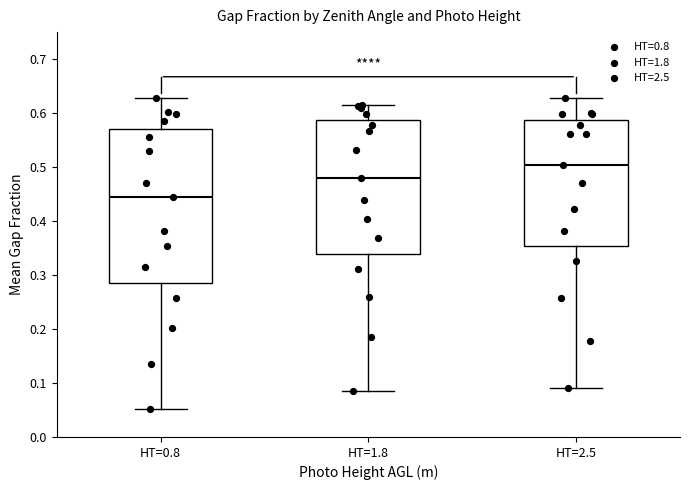

Which box's median line is the lowest?

HT=0.8